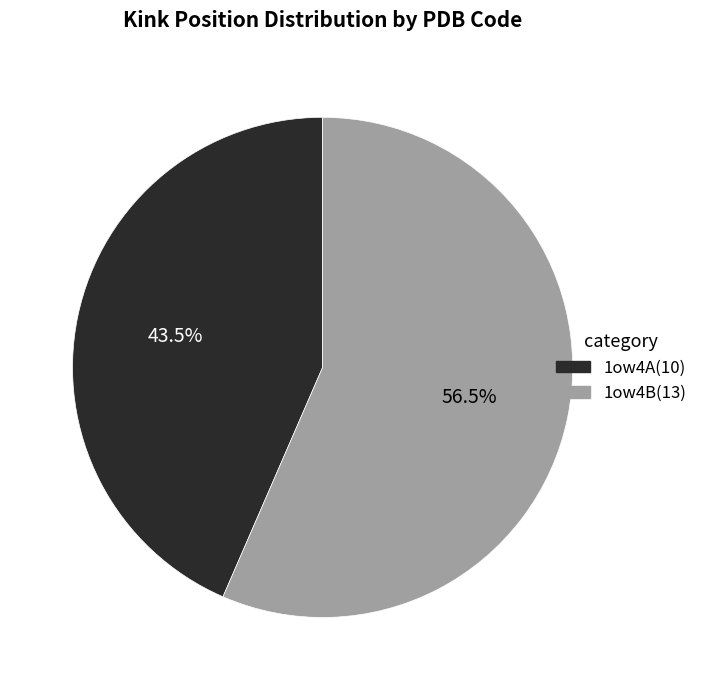

Does any single category account for the majority?

Yes